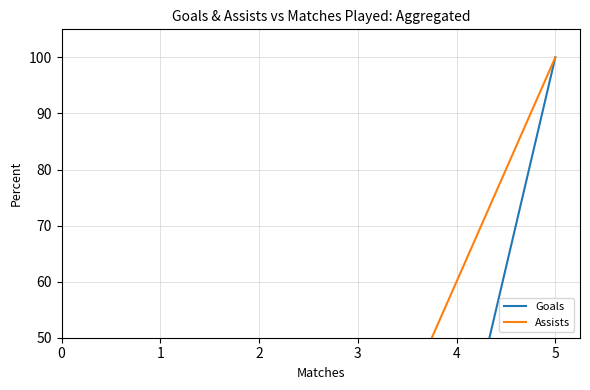

Is it true that Assists equals 32 at 3?

False